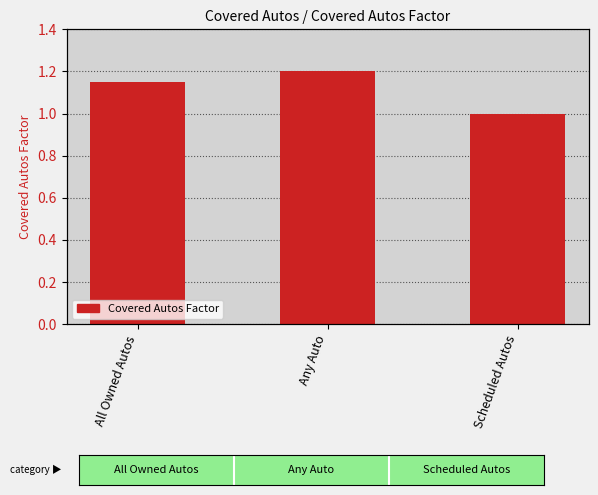

What position from the right is Scheduled Autos?

1